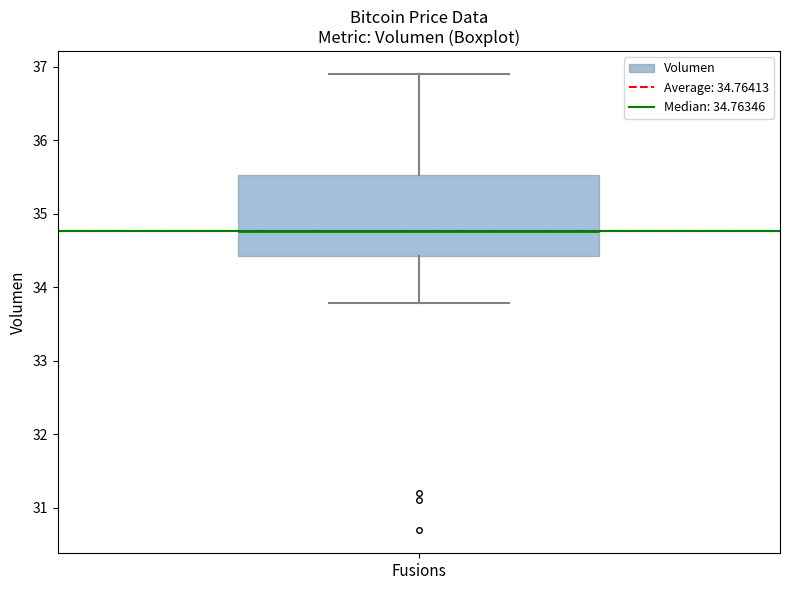

Where does the lower whisker of the box for Fusions end on the y-axis? The values are not printed on the chart, so give them approximately, as read against the axis.

33.8